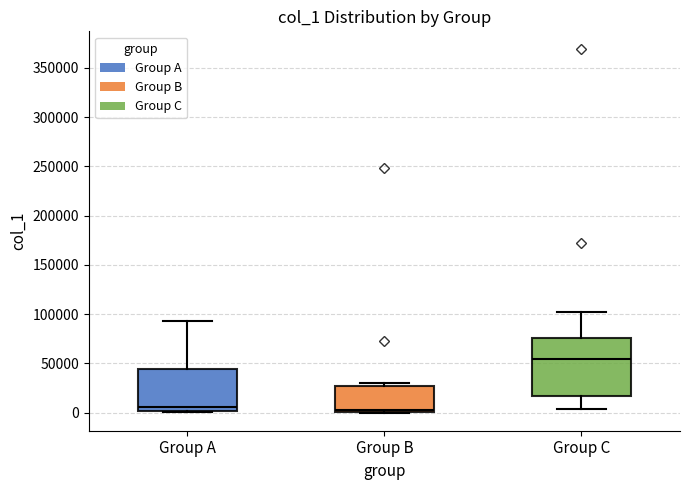

Which box's median line is the highest?

Group C